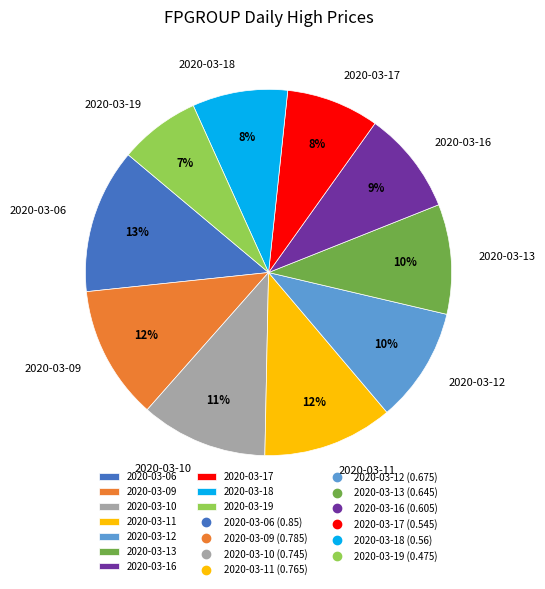

True or false: 2020-03-17 accounts for 8% of the total.

True